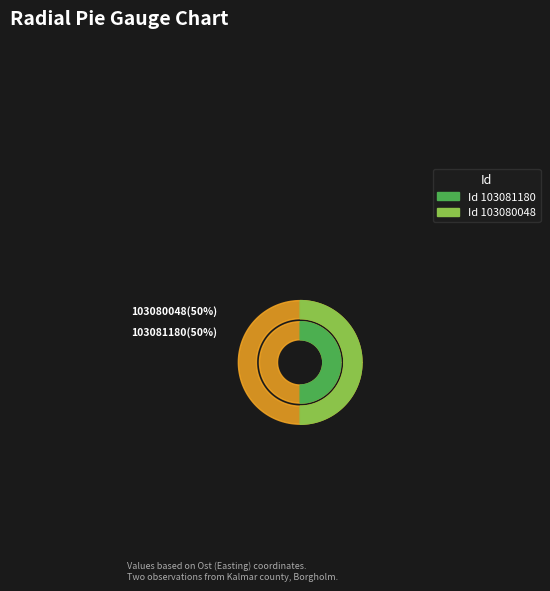

Which category has the biggest portion of the pie?

103081180